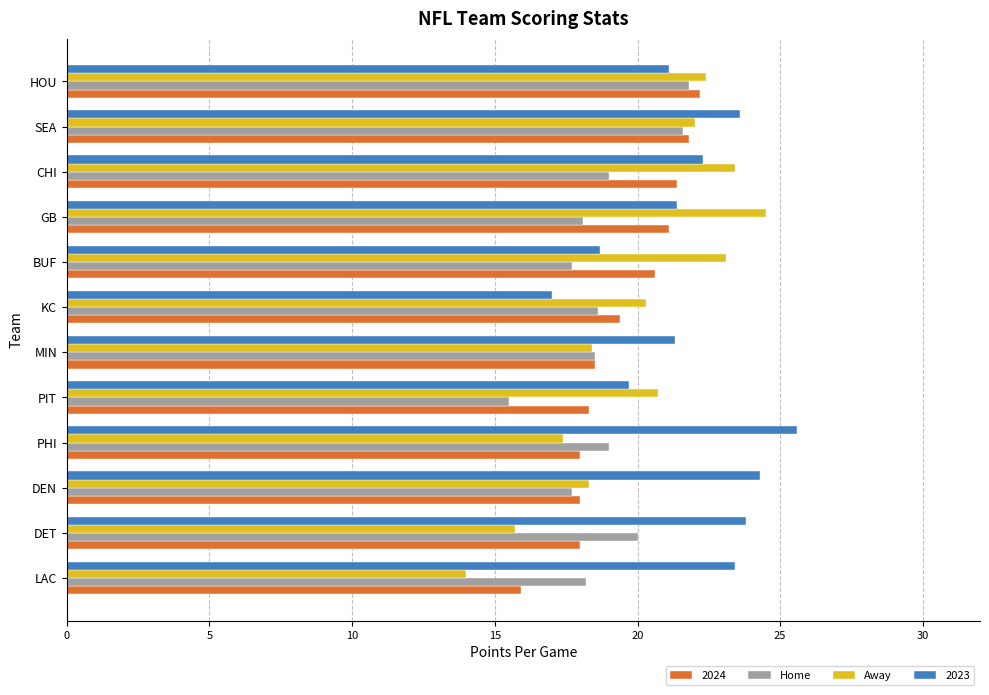

What is the highest value of the Away series?

24.5